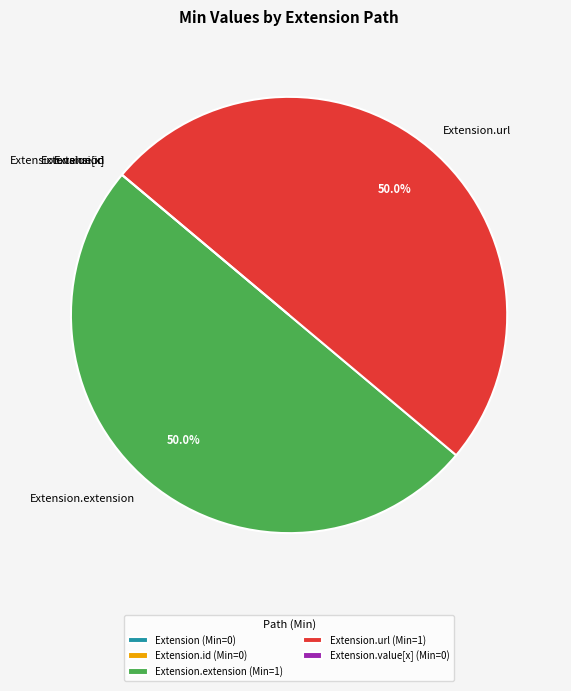

The Extension.extension slice represents 56% of the pie. True or false?

False